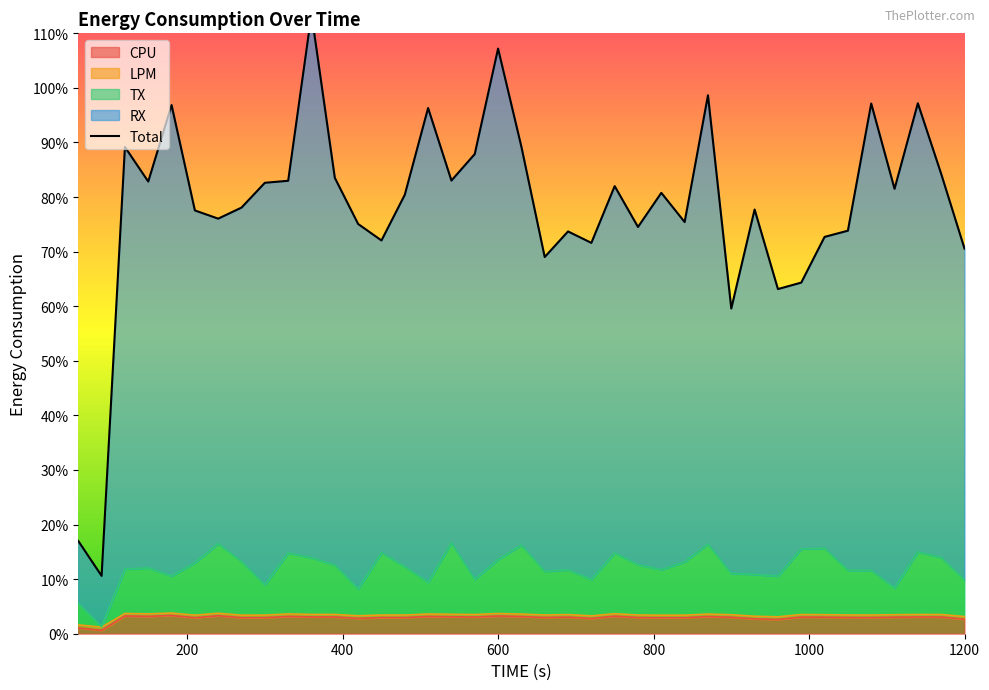

At which label does RX reach its minimum?

90